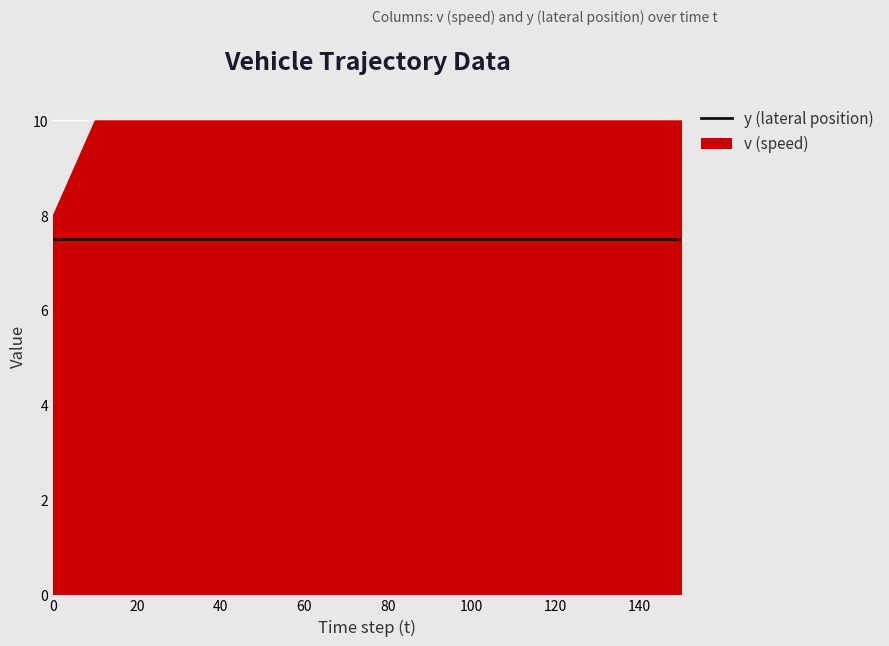

True or false: y and v intersect in this chart.

False